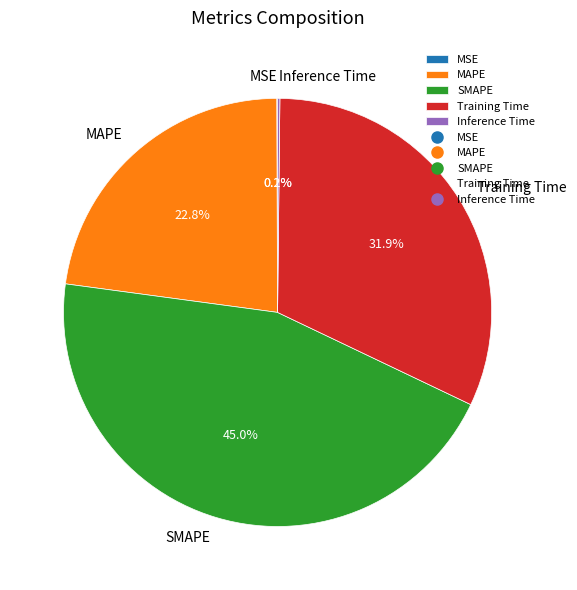

The SMAPE slice represents 35% of the pie. True or false?

False